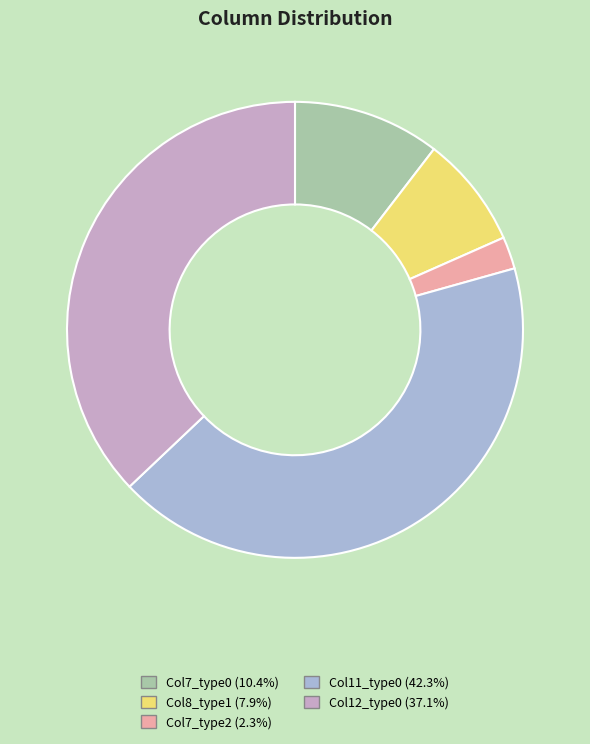

Is there any slice that represents more than half of the pie?

No